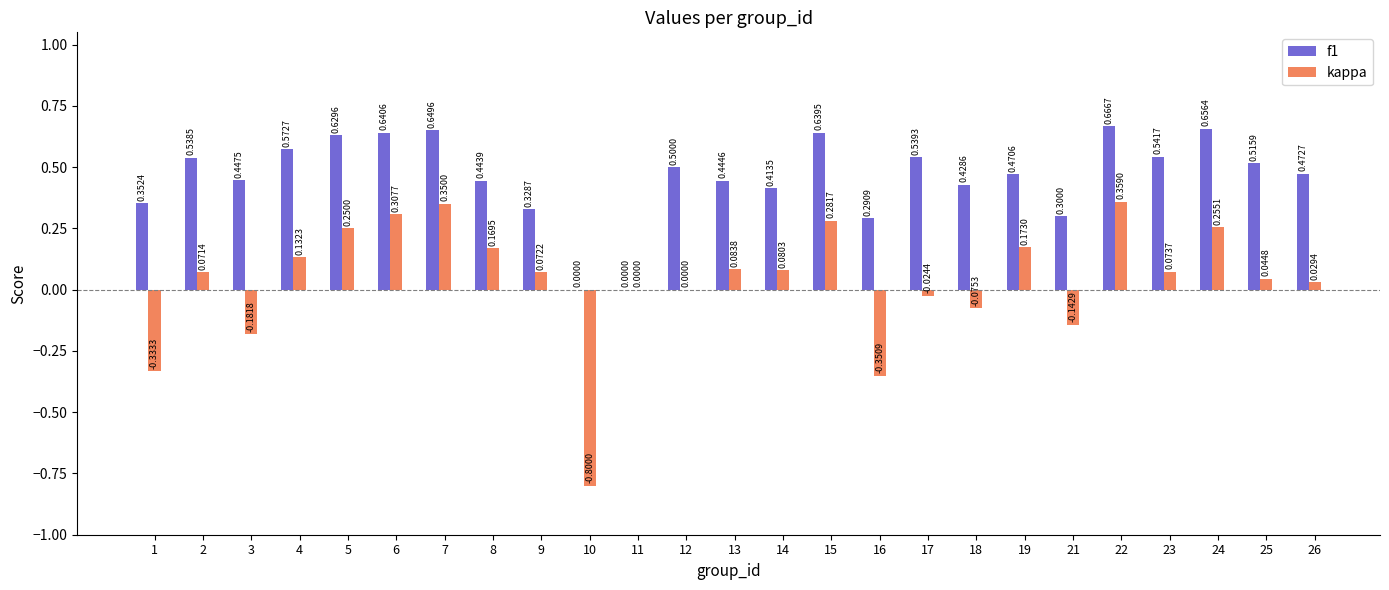

Which series changed the most between 4 and 25?

kappa